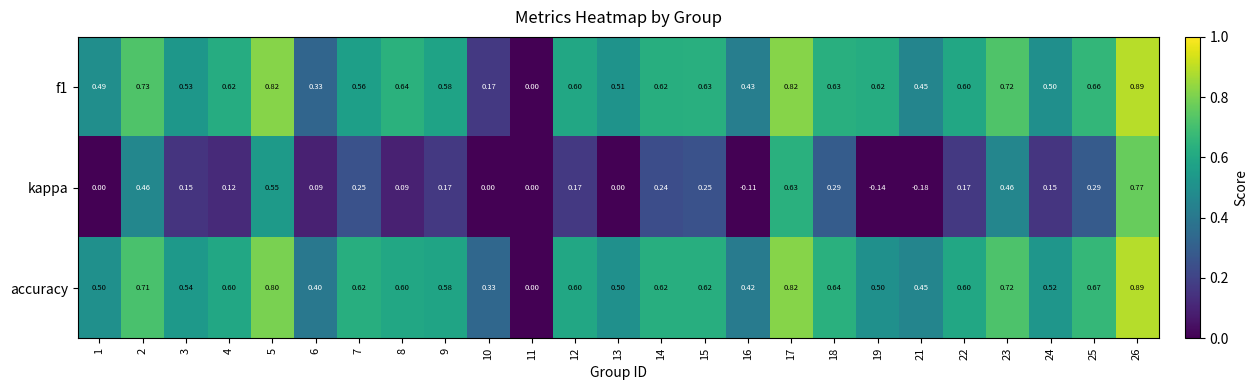

Which series has the largest range (max minus min)?

kappa